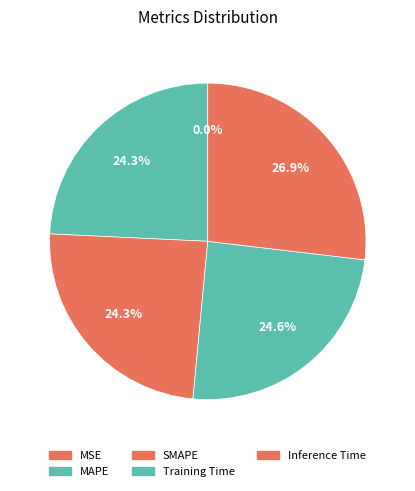

To the nearest percent, what percentage of the pie is MAPE?

24%